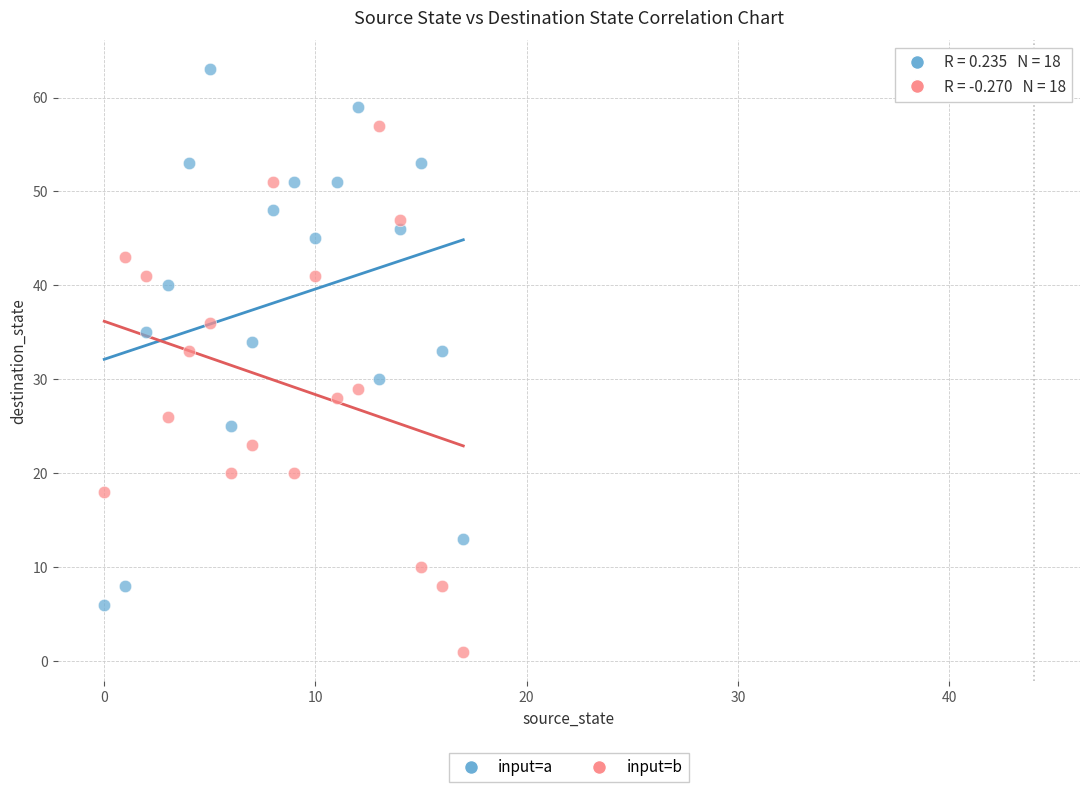

Which series reaches the maximum Y coordinate?

input=a